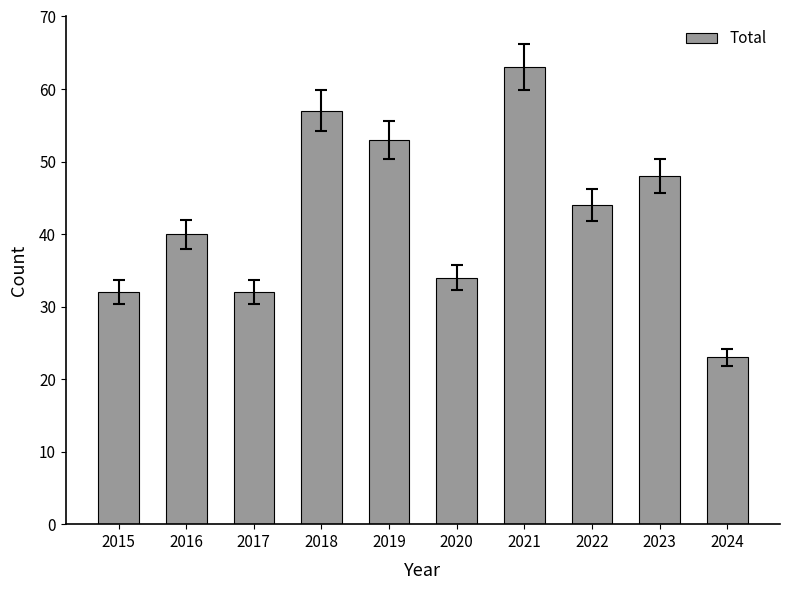

Reading left to right, list all the values displayed in this chart.

32	40	32	57	53	34	63	44	48	23